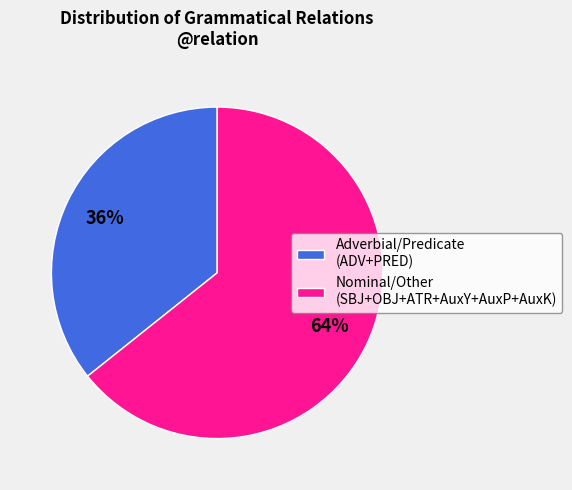

Which slice represents more than half of the pie?

Nominal/Other (SBJ+OBJ+ATR+AuxY+AuxP+AuxK)